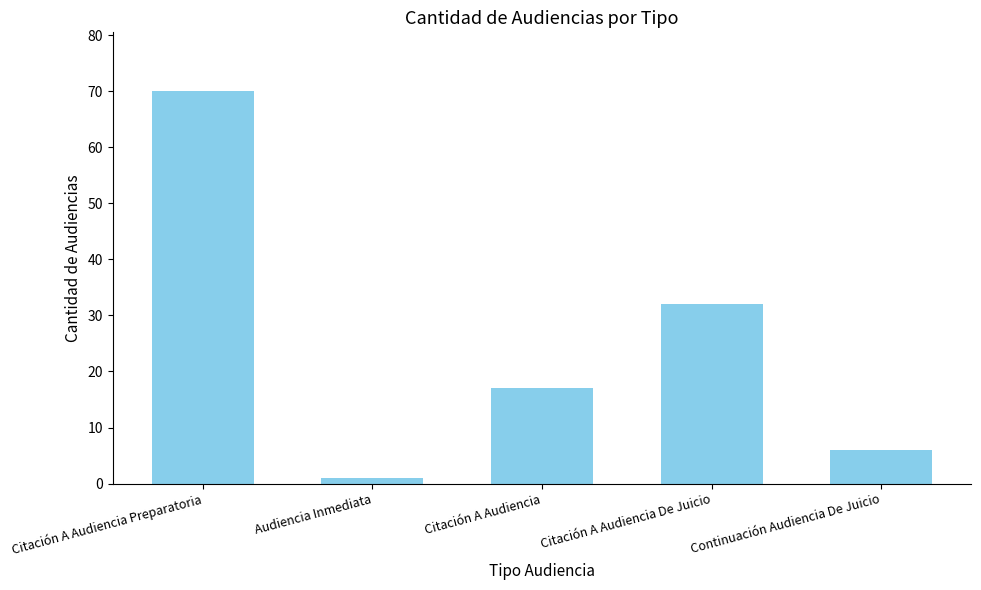

What is the label of the 3rd bar from the right?

Citación A Audiencia